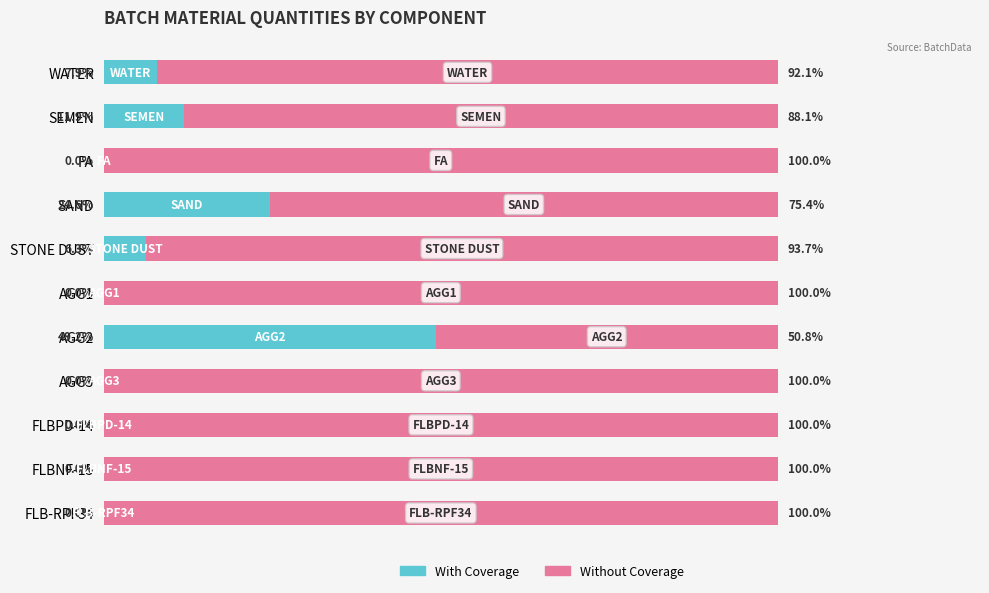

Where is With Coverage nearest to the value 24?

SAND